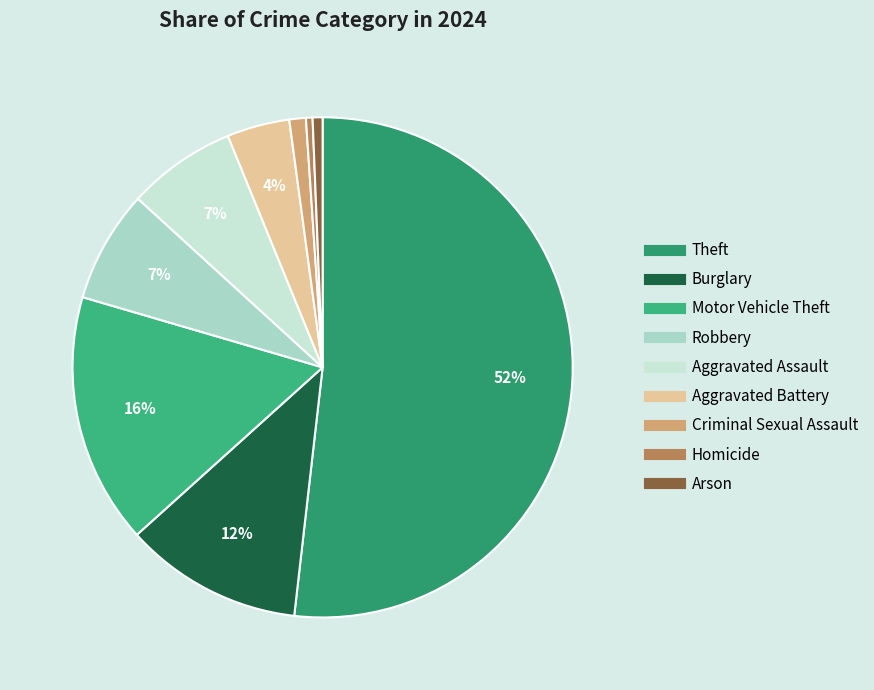

What is the ratio of the value at Aggravated Assault to the value at Robbery?

1.0